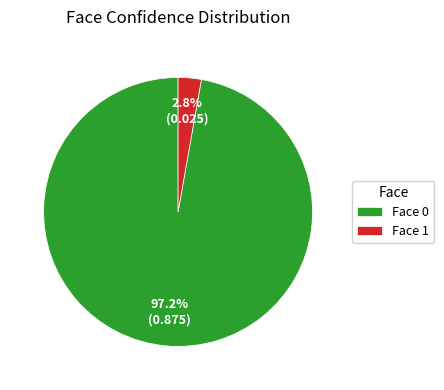

Does Face 1 represent more than half of the total?

No